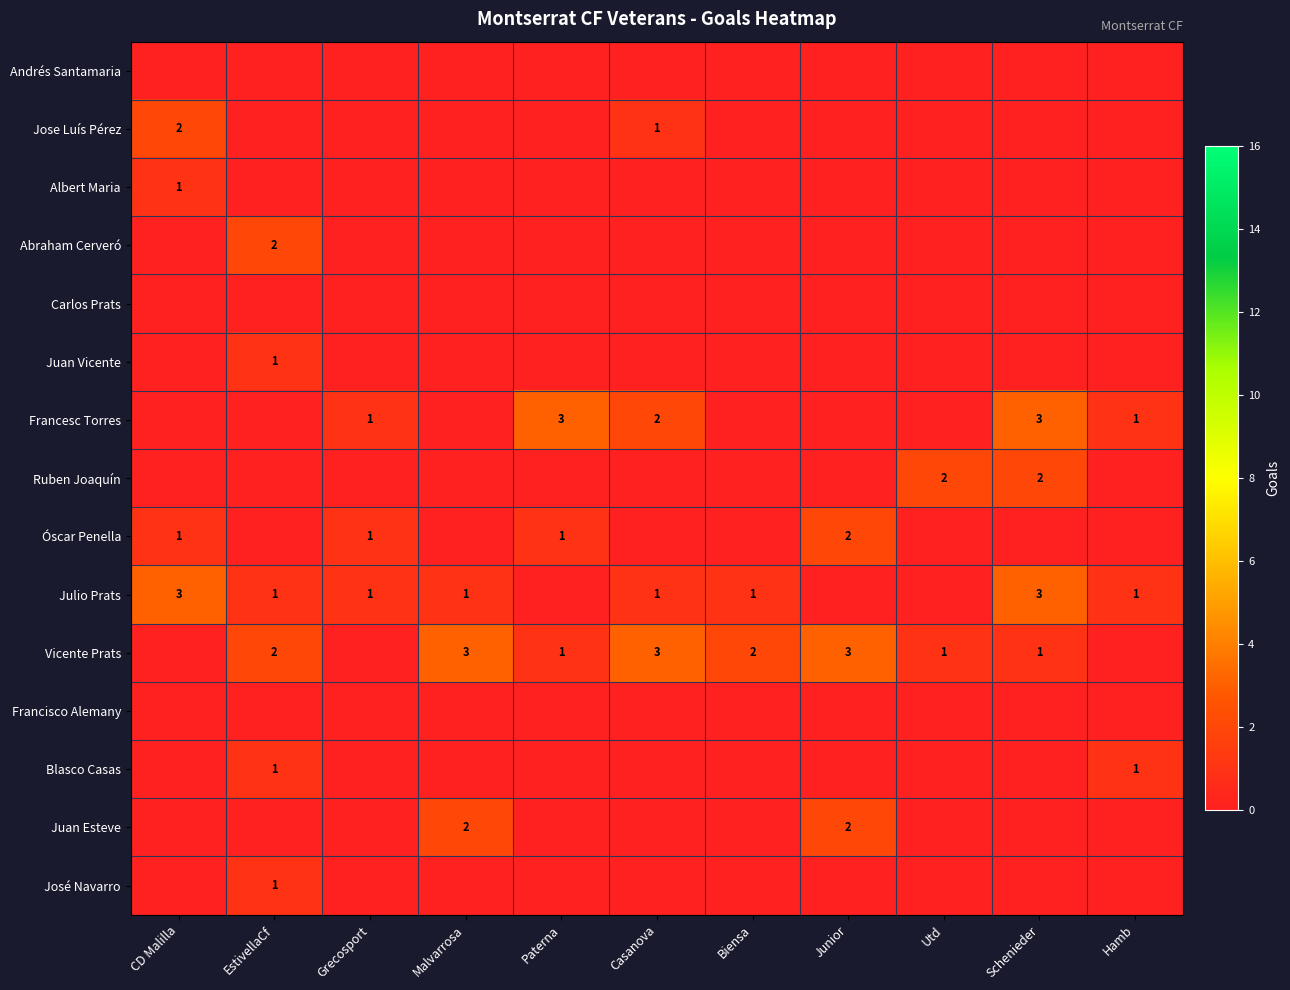

At which category is the sum across all series the highest?

Schenieder